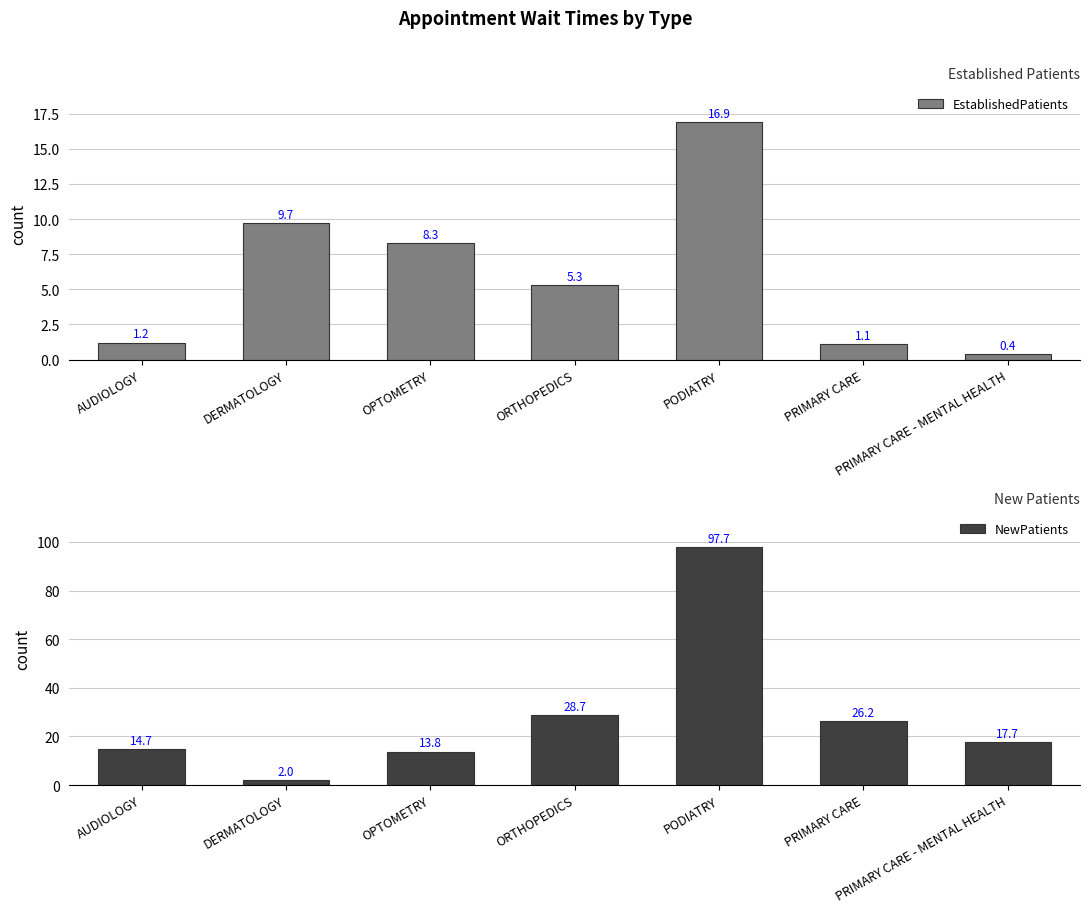

How many bars are there in total?

14